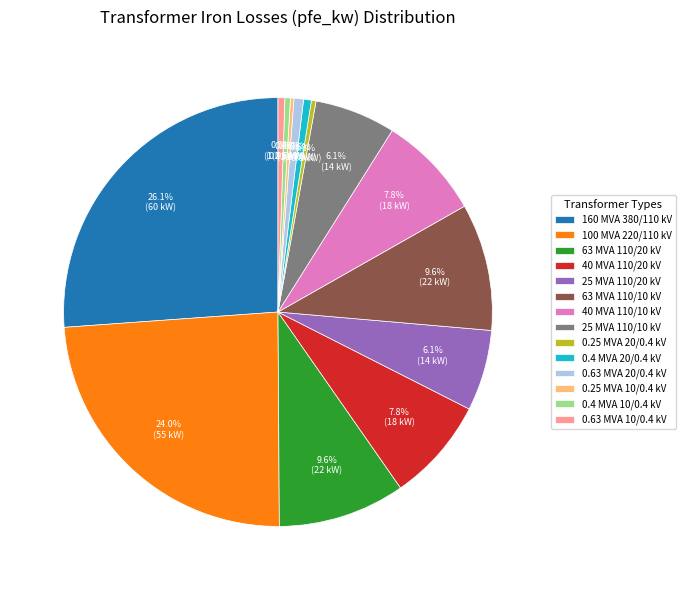

Between 0.4 MVA 20/0.4 kV and 25 MVA 110/20 kV, which is larger?

25 MVA 110/20 kV